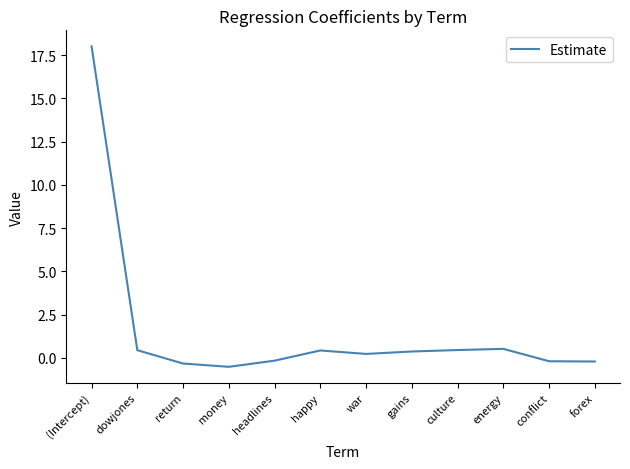

Is it true that the value at gains is 0.4?

True